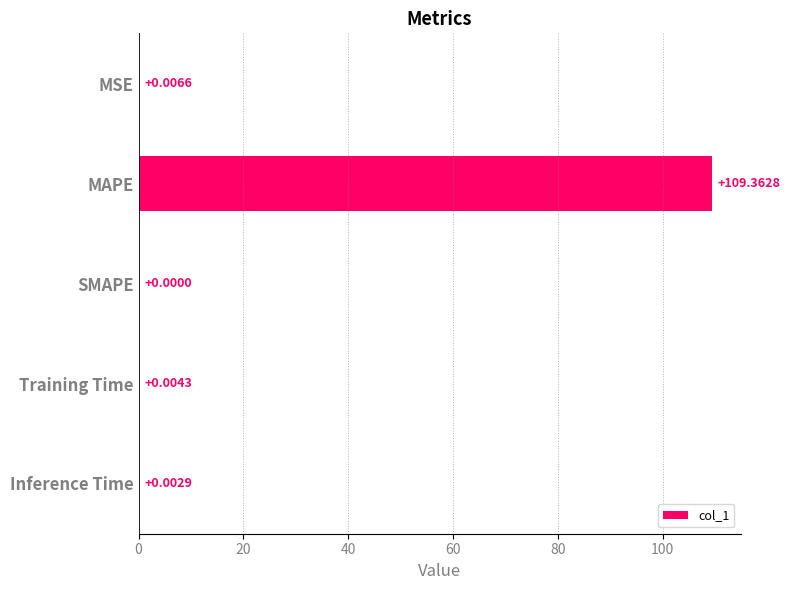

What is the average value?

21.9